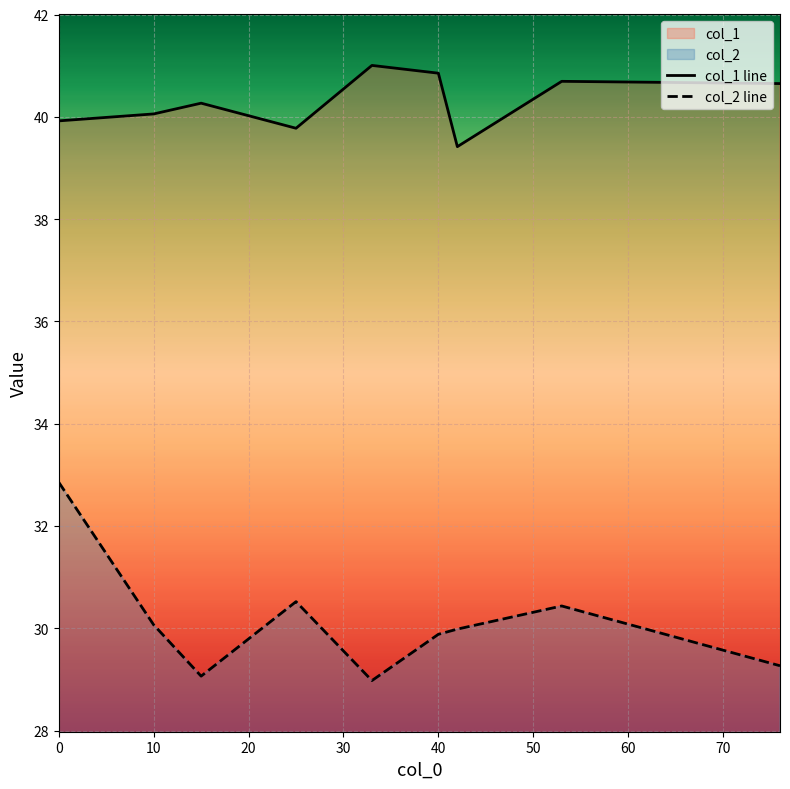

In col_2 line, how many points are higher than both neighbors (excluding endpoints)?

2